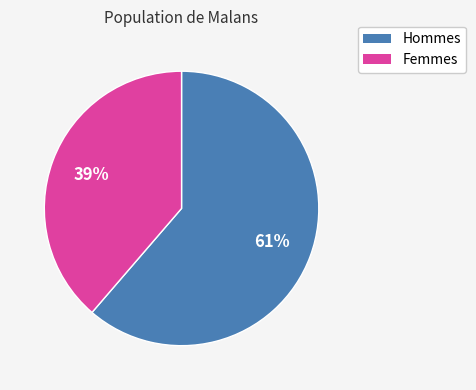

Is there any slice that represents more than half of the pie?

Yes